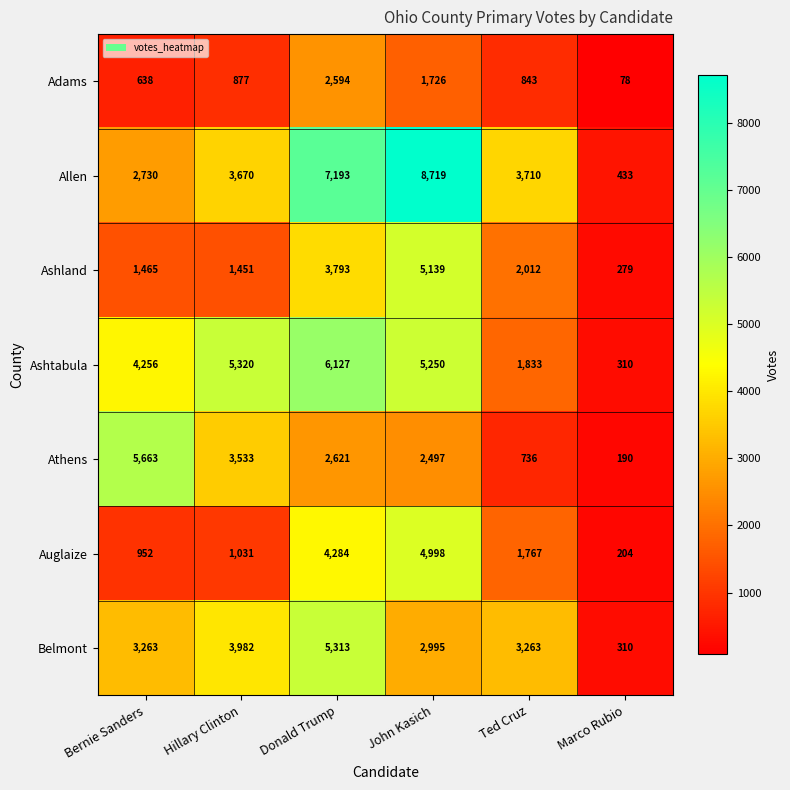

What is the lowest value of the Adams series?

78